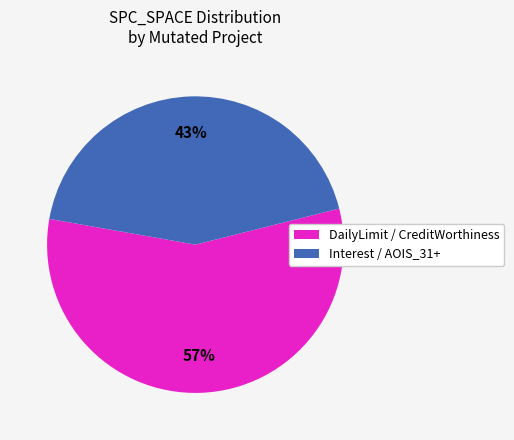

Does any single category account for the majority?

Yes